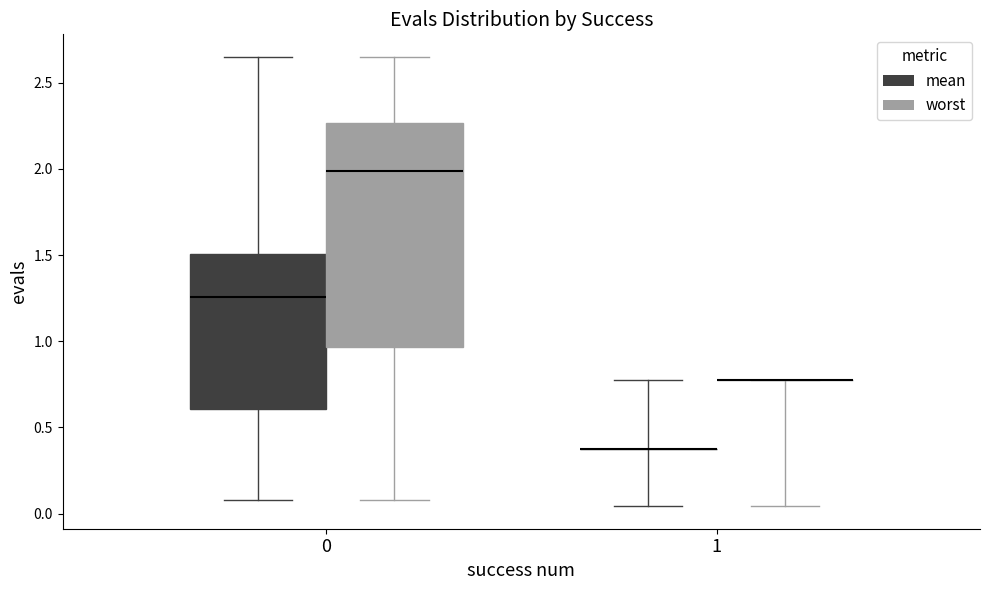

Which box is the tallest, from its lower edge to its upper edge?

0 (worst)